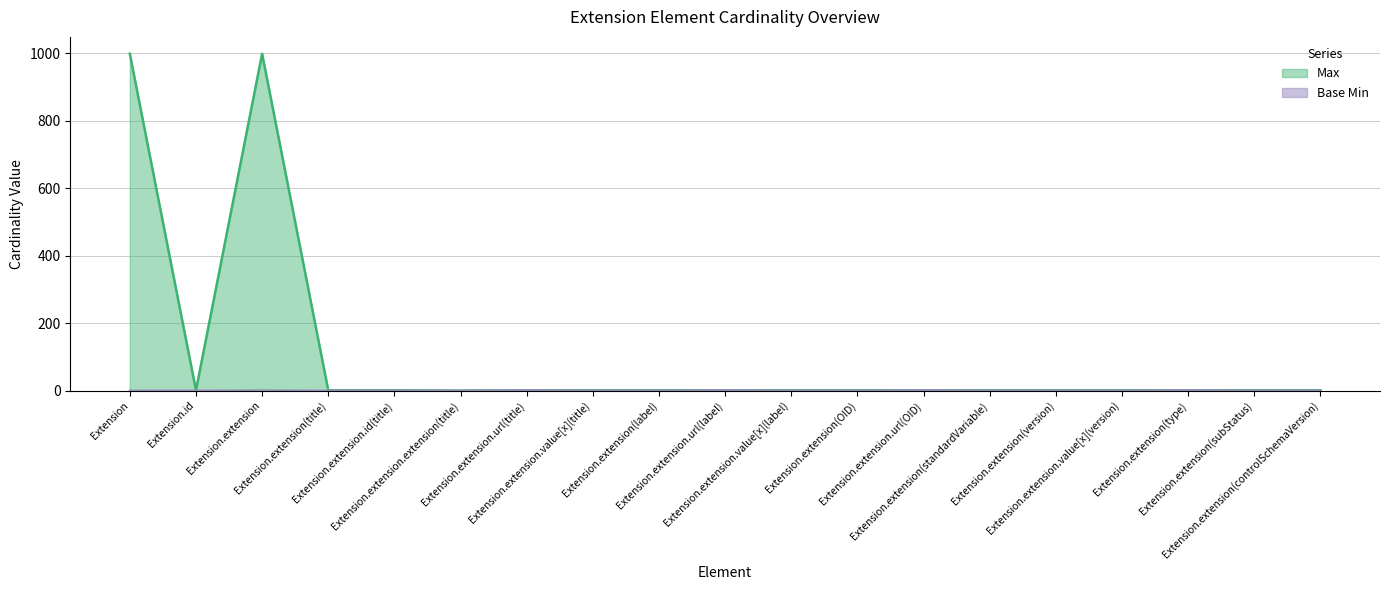

Reading left to right, transcribe all the data shown in this chart.

Max: 999	1	999	1	1	0	1	1	1	1	1	1	1	1	1	1	1	1	1
Base Min: 0	0	0	0	0	0	1	0	0	1	0	0	1	0	0	0	1	0	0